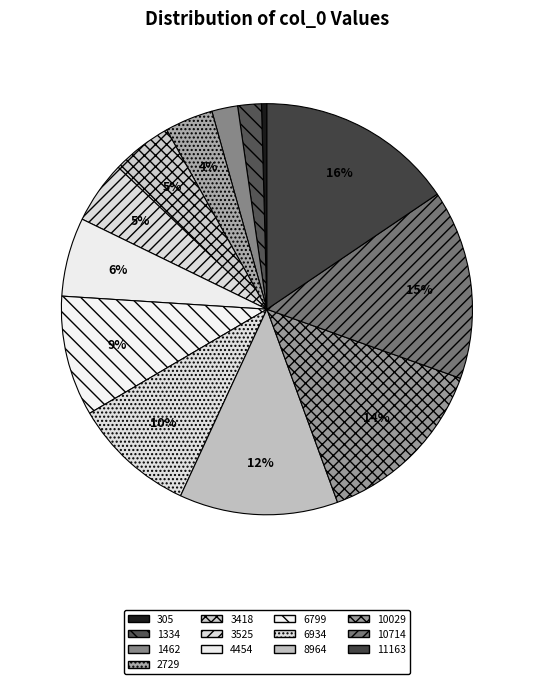

How many segments does this pie chart have?

13